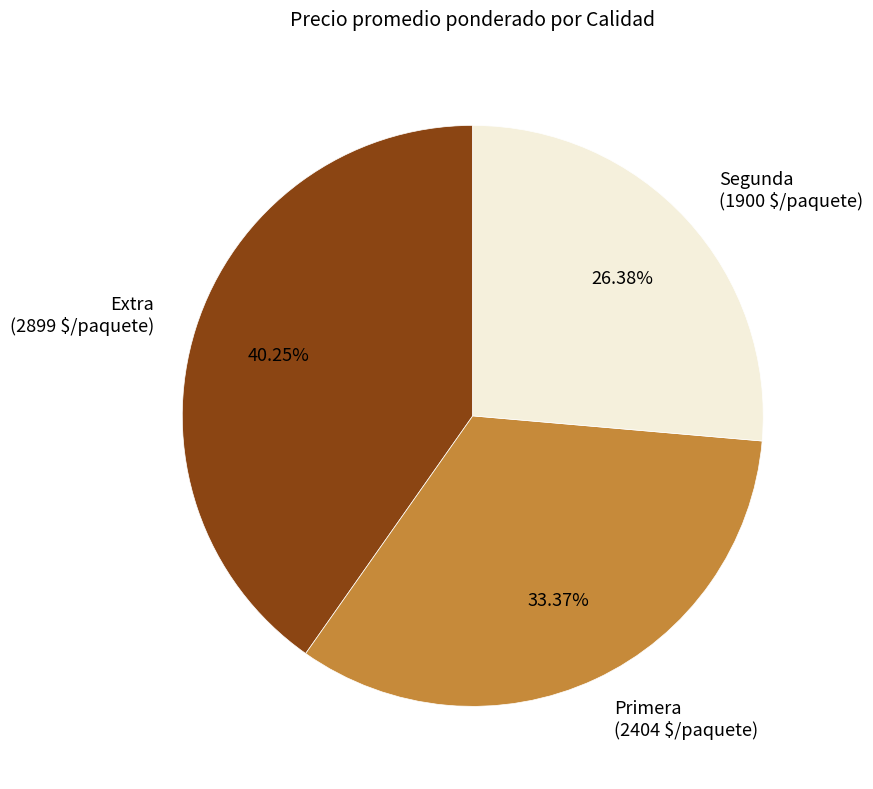

Count the number of slices in the pie.

3